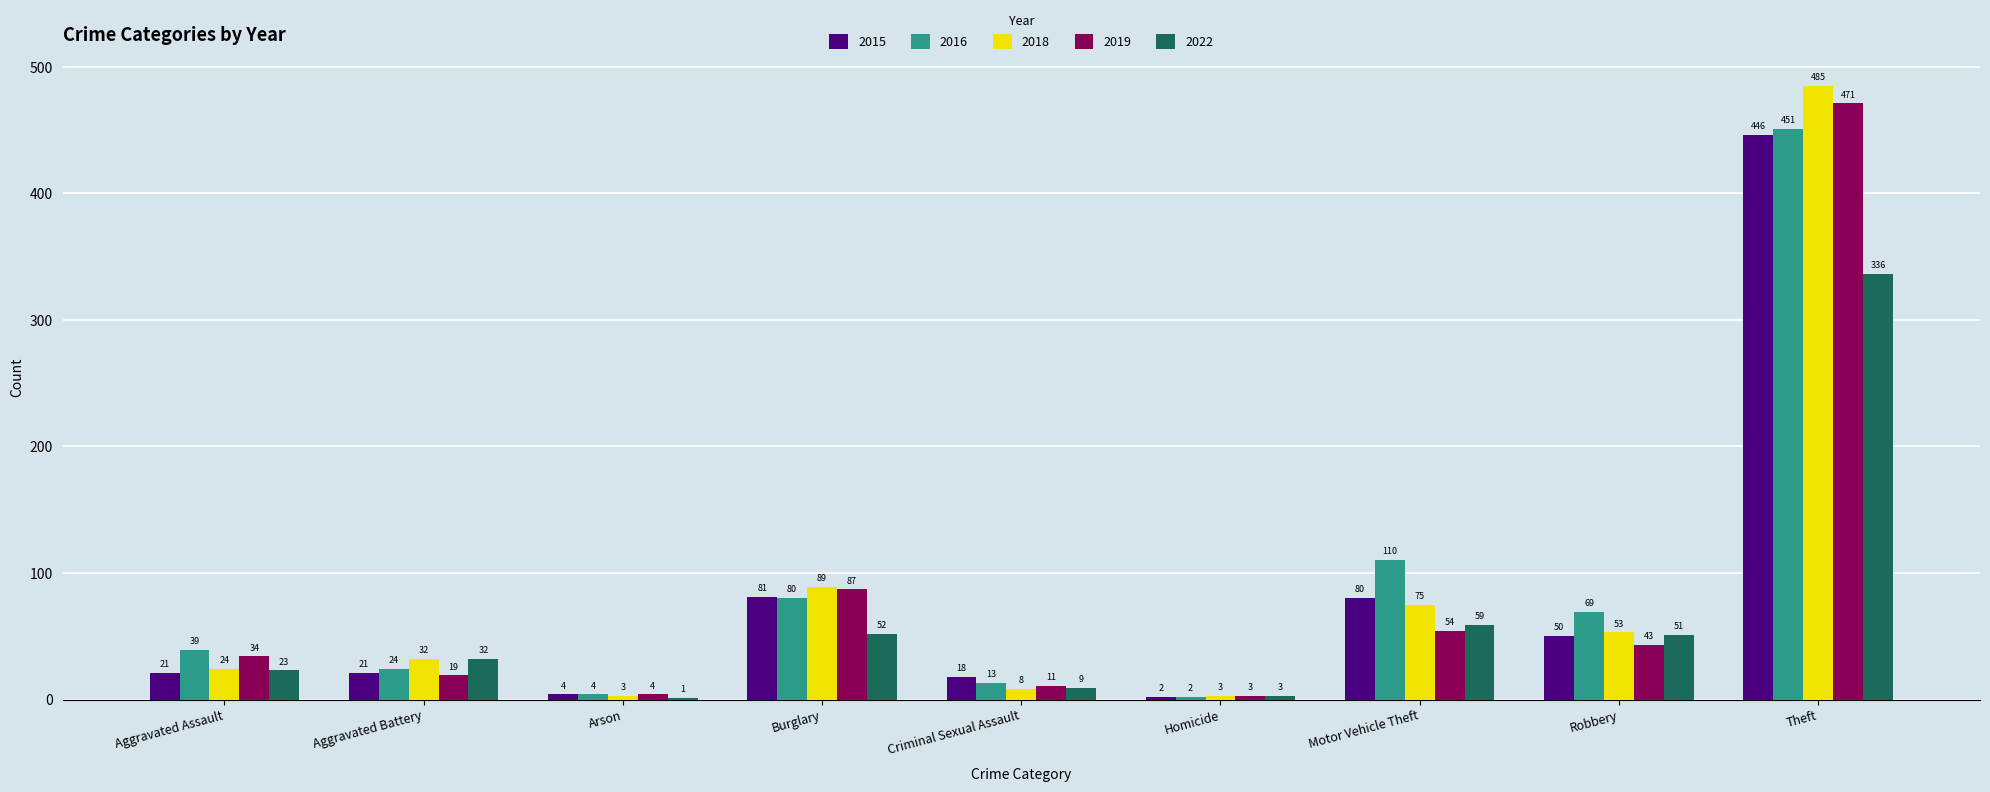

What are all the series names shown in the legend?

2015, 2016, 2018, 2019, 2022